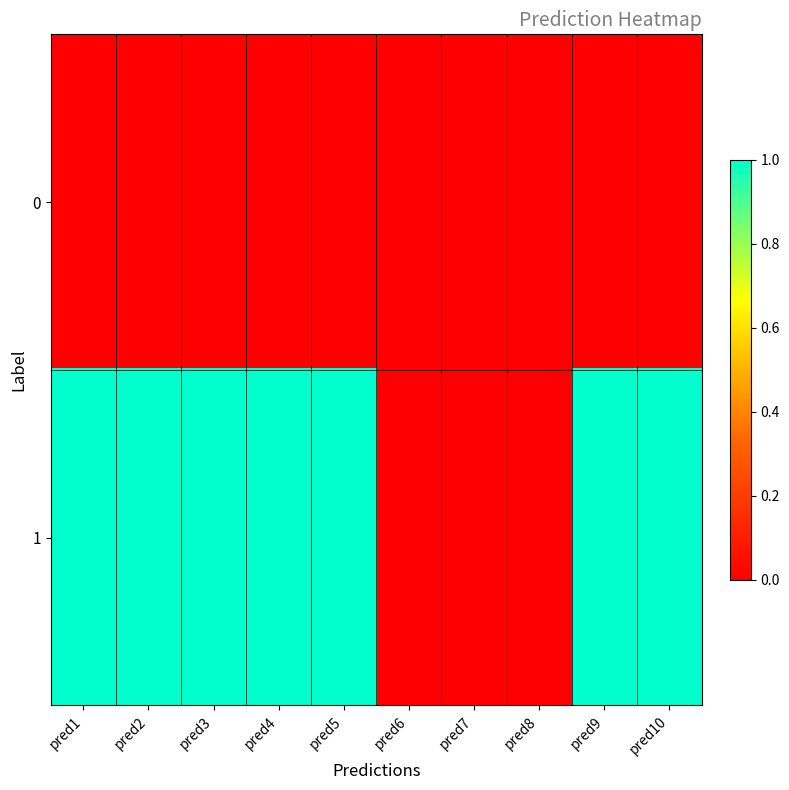

Which label corresponds to the smallest value in the chart?

pred1